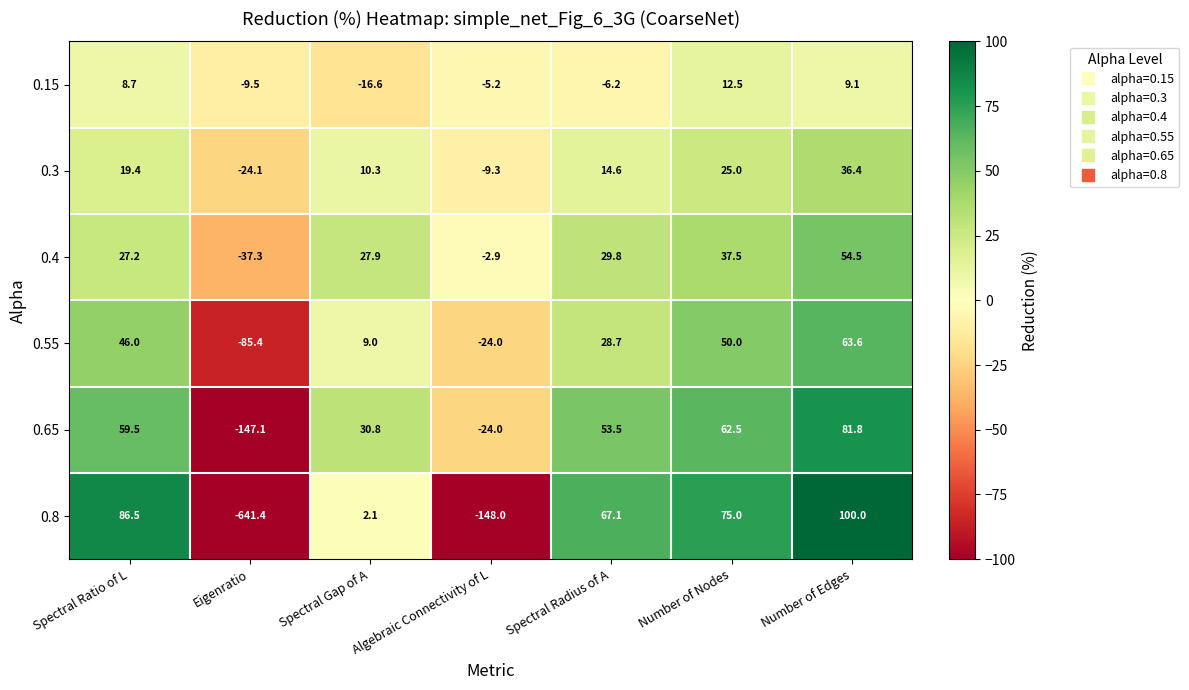

Which series changed the most between Eigenratio and Number of Edges?

0.8